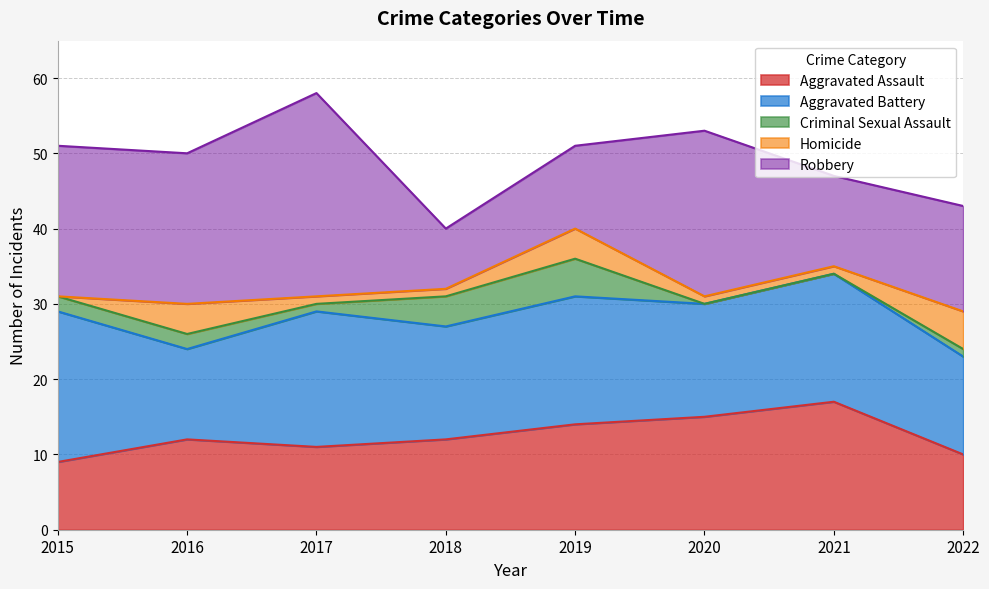

Count the number of data series in this chart.

5